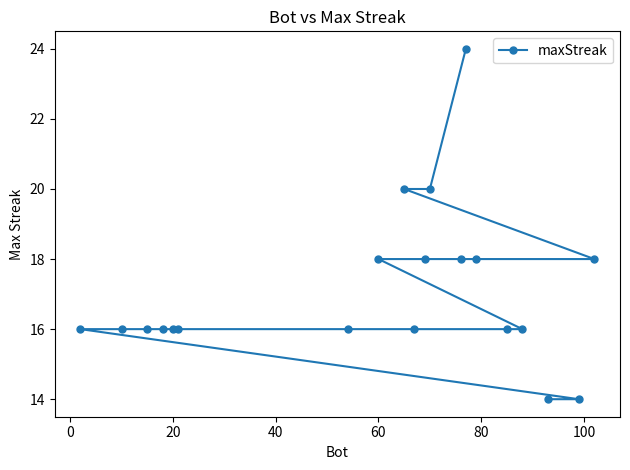

What is the average value?

17